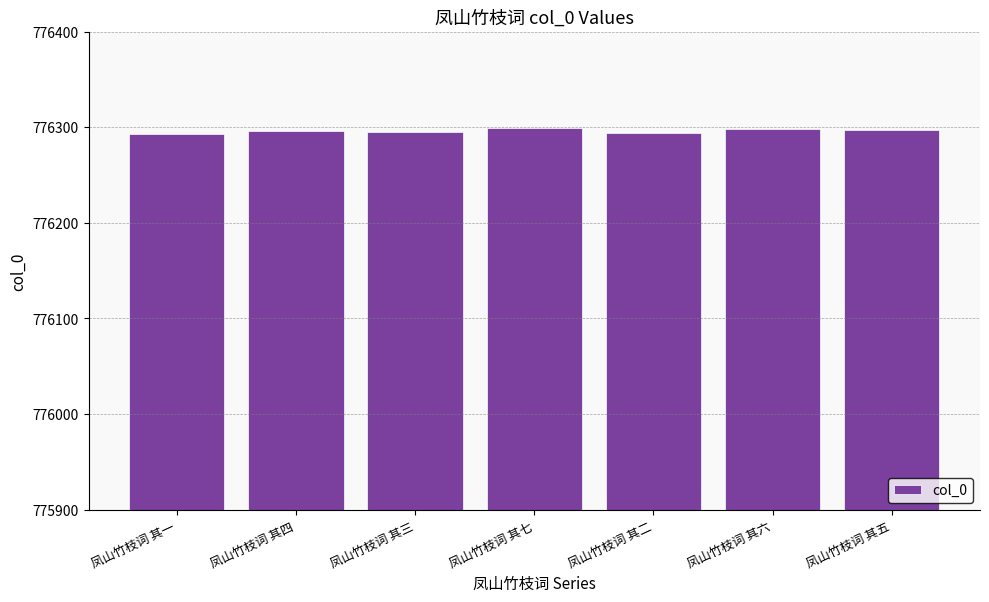

The value at 凤山竹枝词 其一 is 1370429. True or false?

False